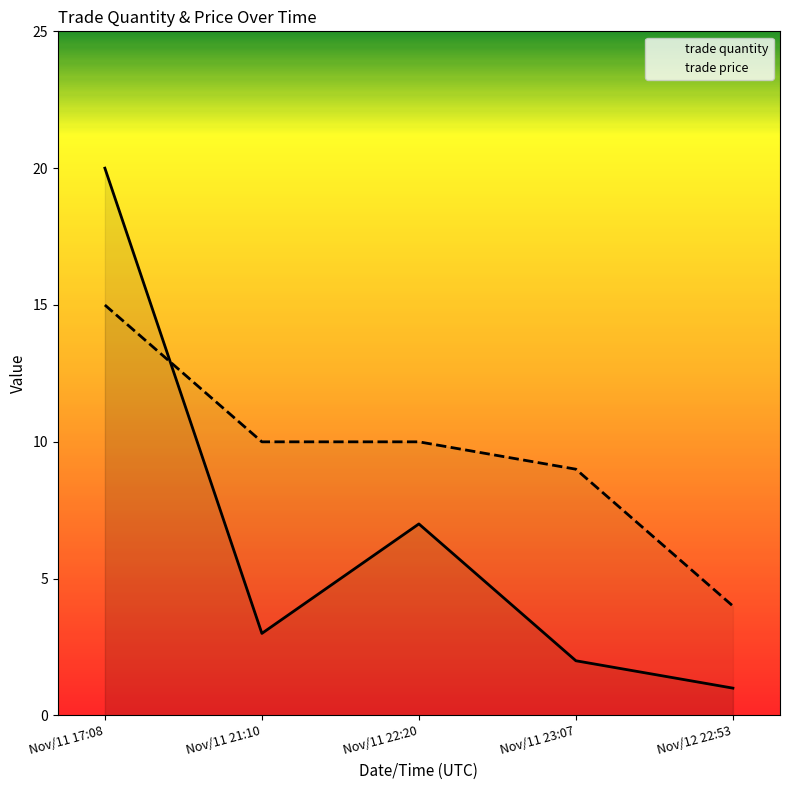

True or false: trade quantity and trade price intersect in this chart.

True